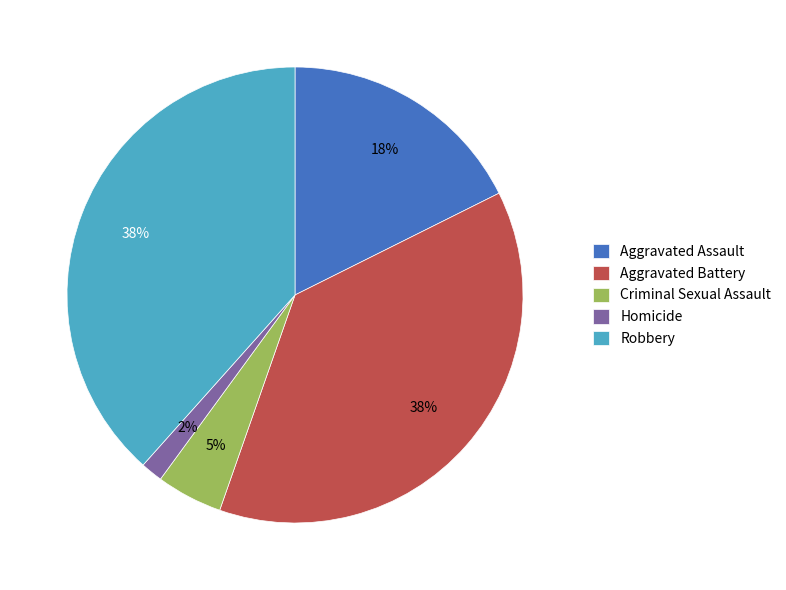

What is the smallest slice in the pie chart?

Homicide